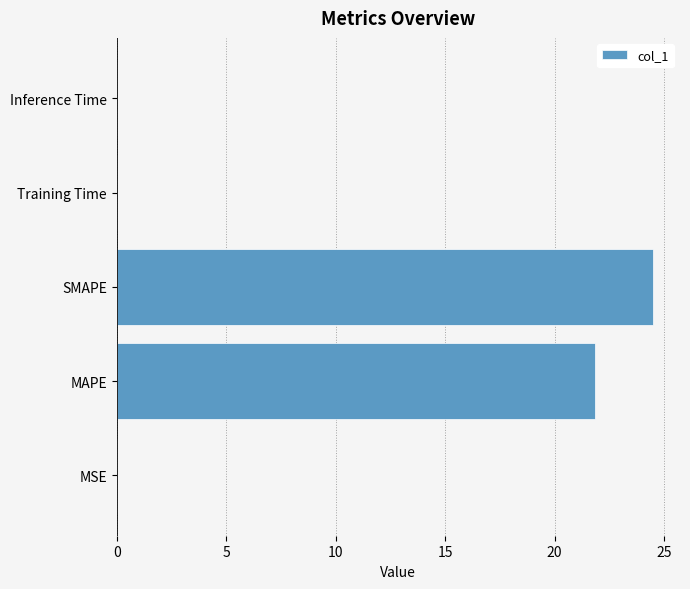

True or false: the data shows 0.0 at Inference Time.

True